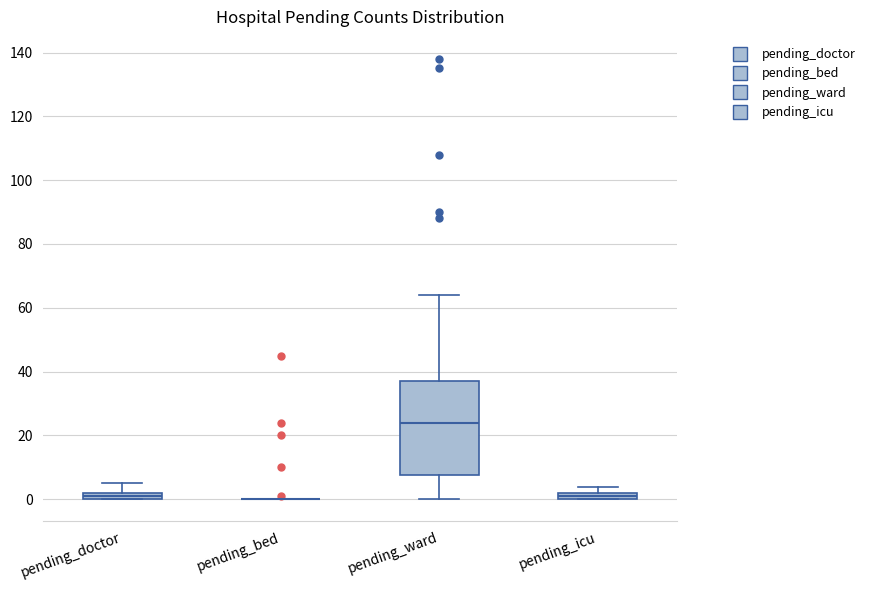

Which box is the tallest, from its lower edge to its upper edge?

pending_ward